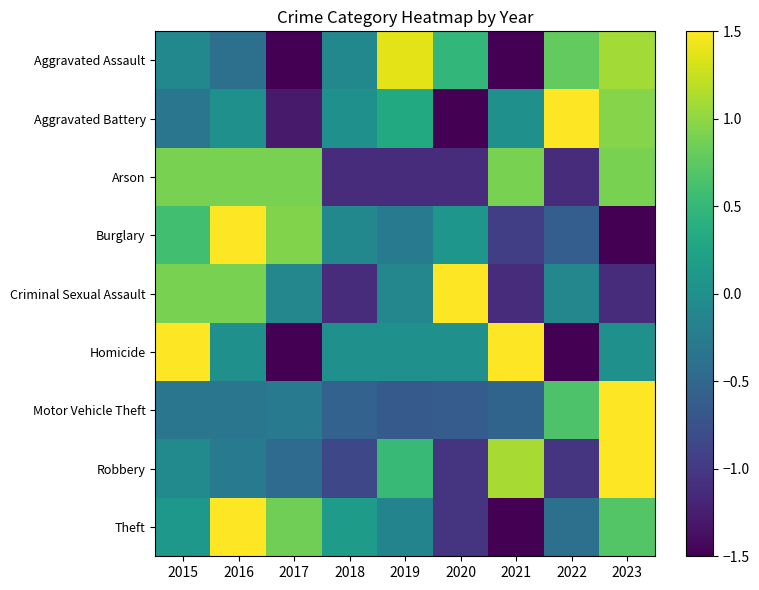

What is the maximum value shown in the chart?

2.6